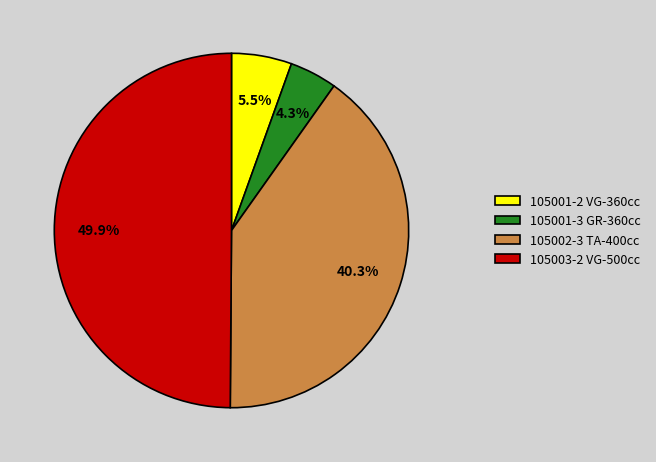

How much of the chart is everything except 105002-3?

59.7%